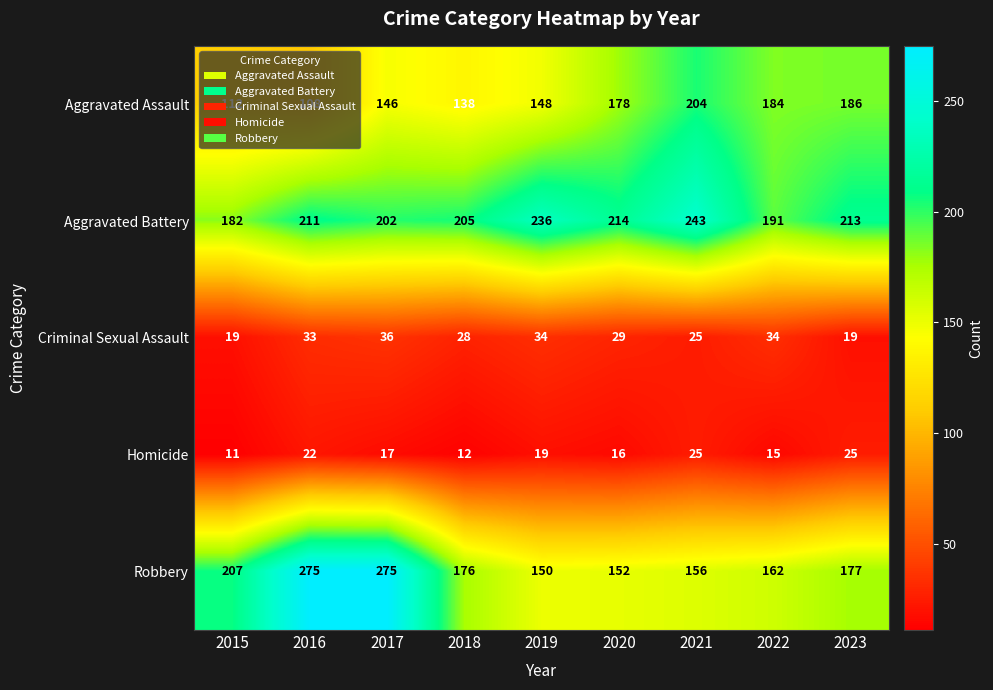

What is the difference between the Robbery values at 2015 and 2018?

31